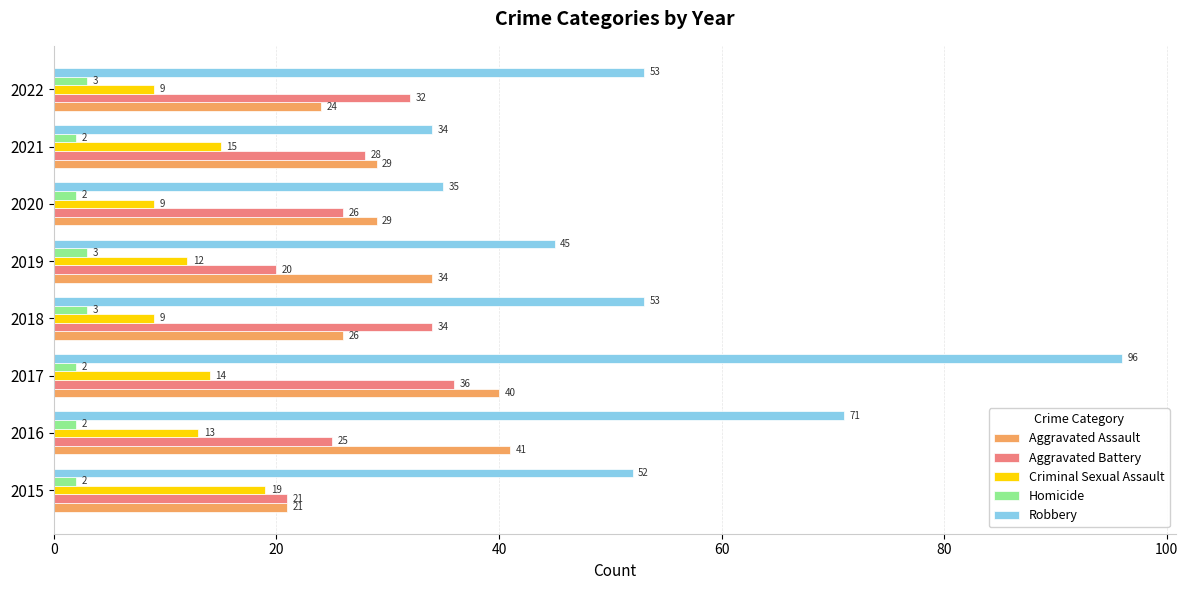

At which category is the sum across all series the highest?

2017